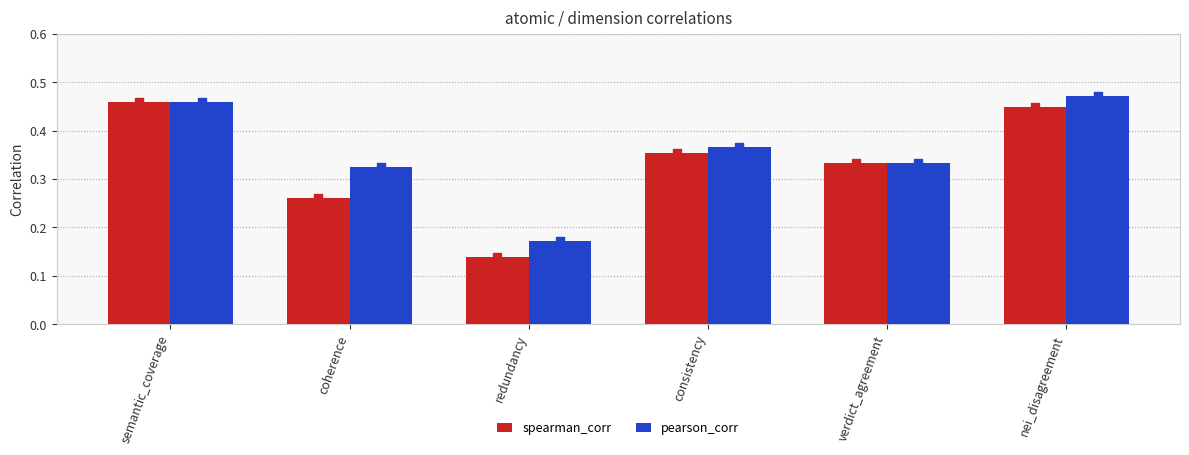

Which series has the largest Y range (max minus min)?

spearman_corr